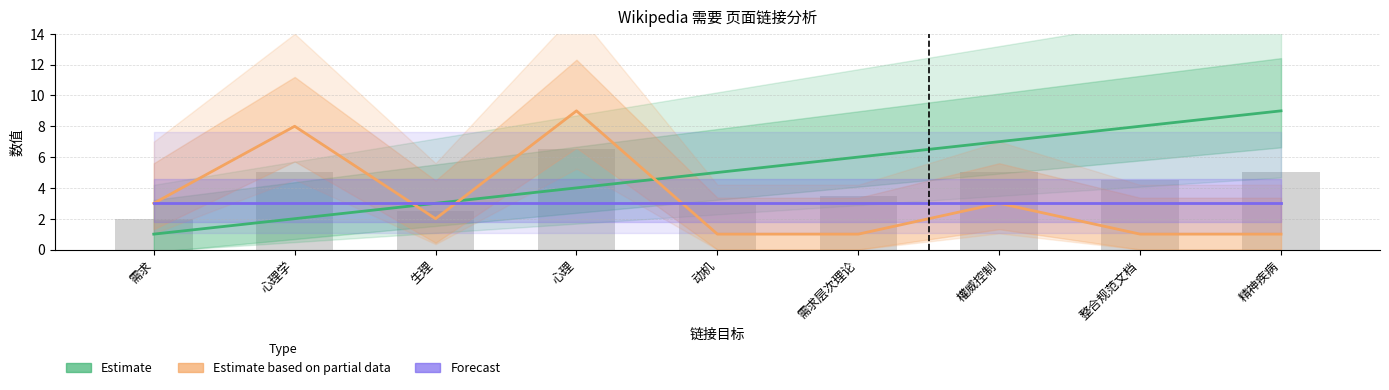

Which series has the widest spread of values?

Estimate